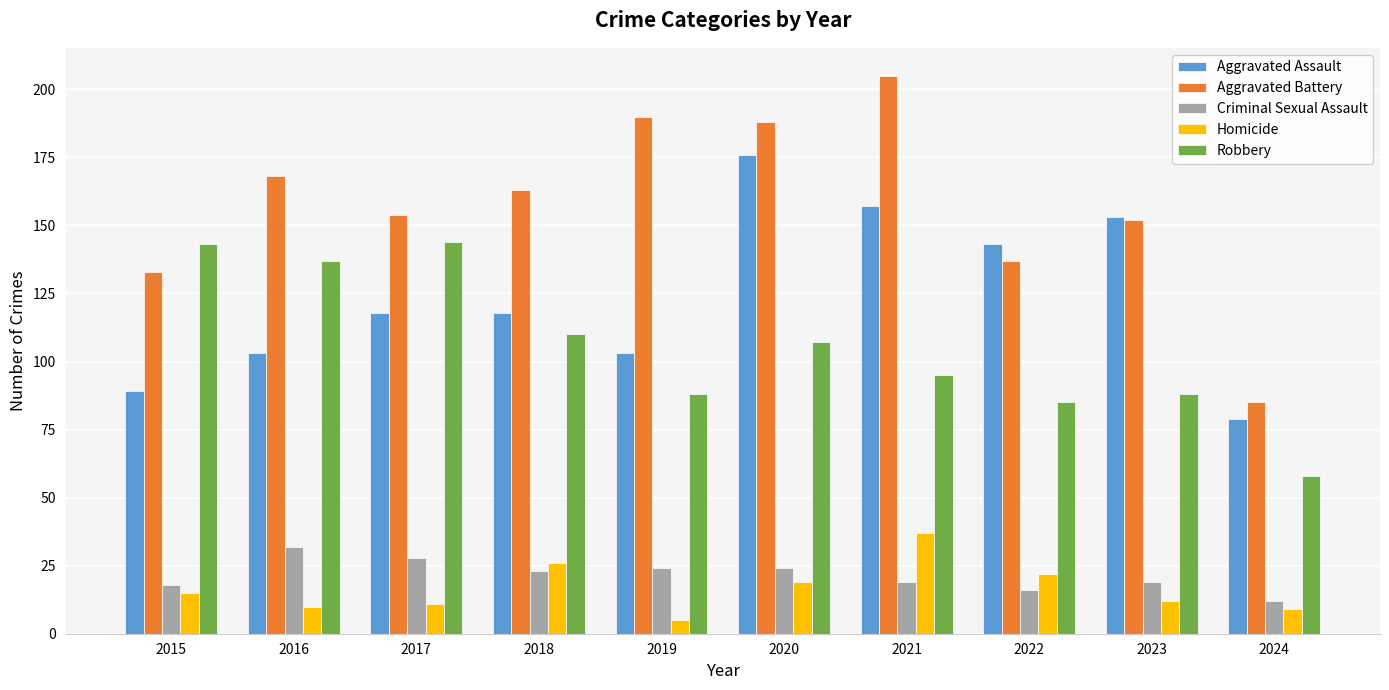

How many groups of bars are there?

10